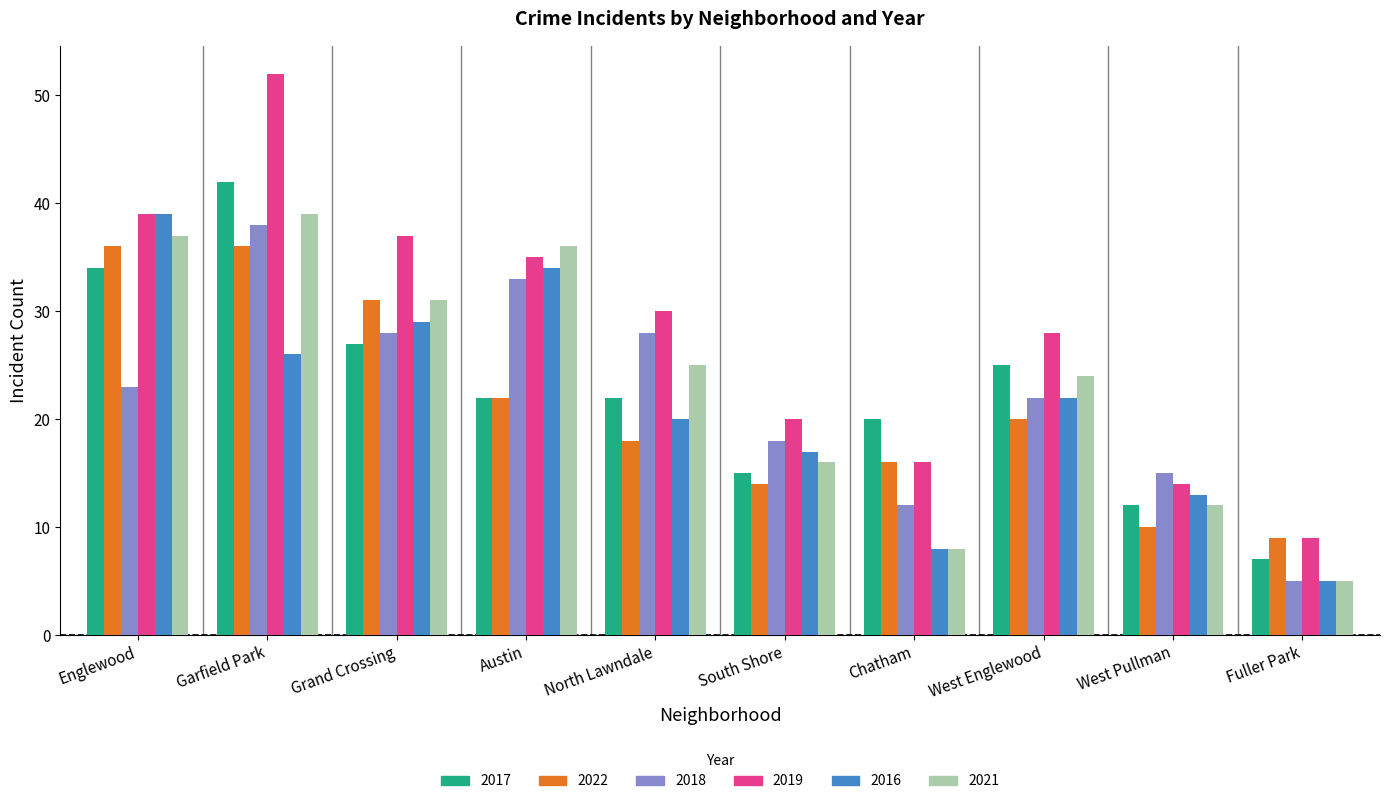

At how many categories does at least one series exceed 22?

6